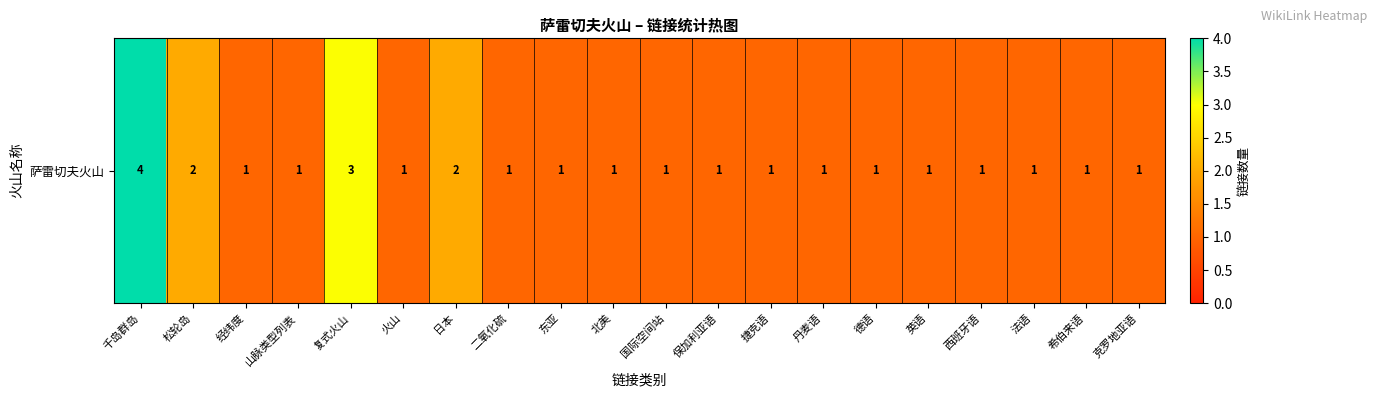

Rank the categories by value from lowest to highest.

经纬度, 山脉类型列表, 火山, 二氧化硫, 东亚, 北美, 国际空间站, 保加利亚语, 捷克语, 丹麦语, 德语, 英语, 西班牙语, 法语, 希伯来语, 克罗地亚语, 松轮岛, 日本, 复式火山, 千岛群岛